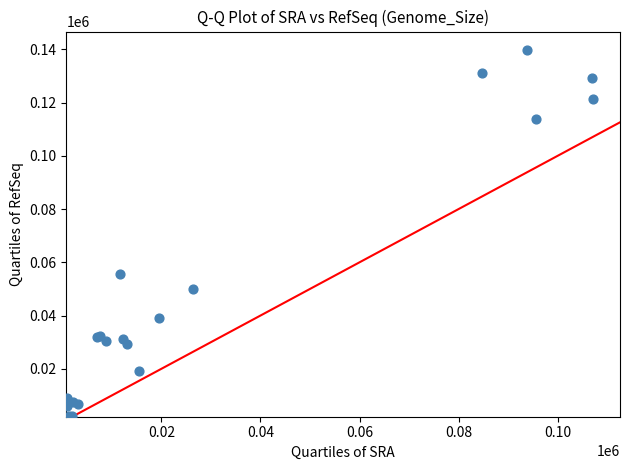

What Y value in the scatter plot is closest to 70897?

55524.4